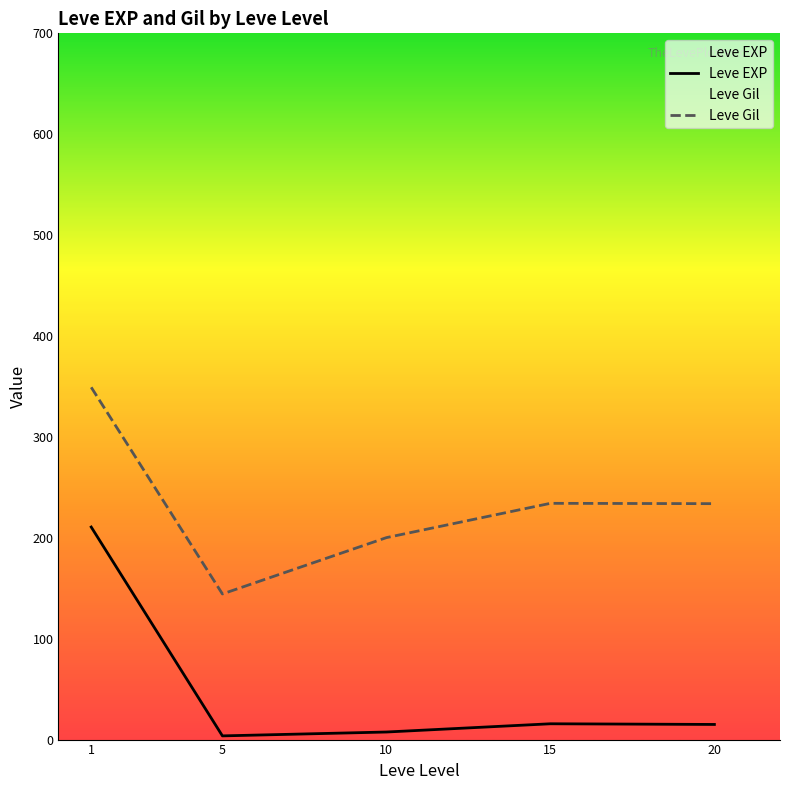

The value of Leve EXP at 5 is 6.4. True or false?

False